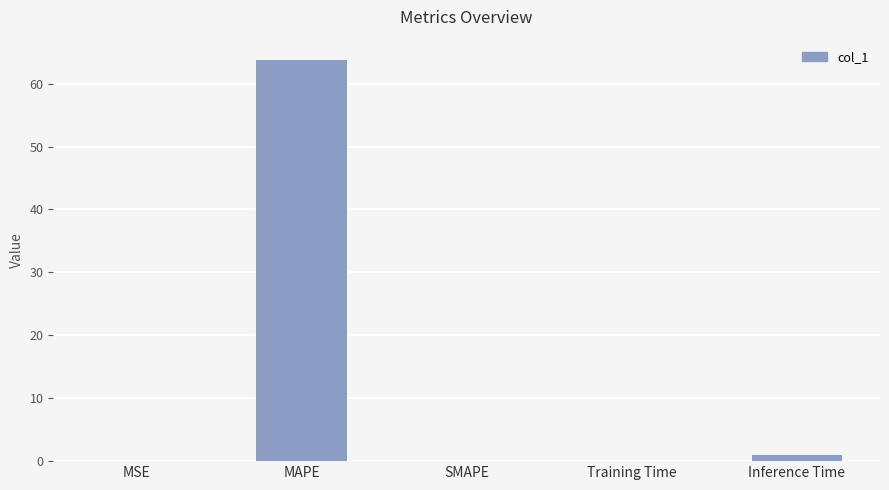

What is the greatest value displayed?

63.8